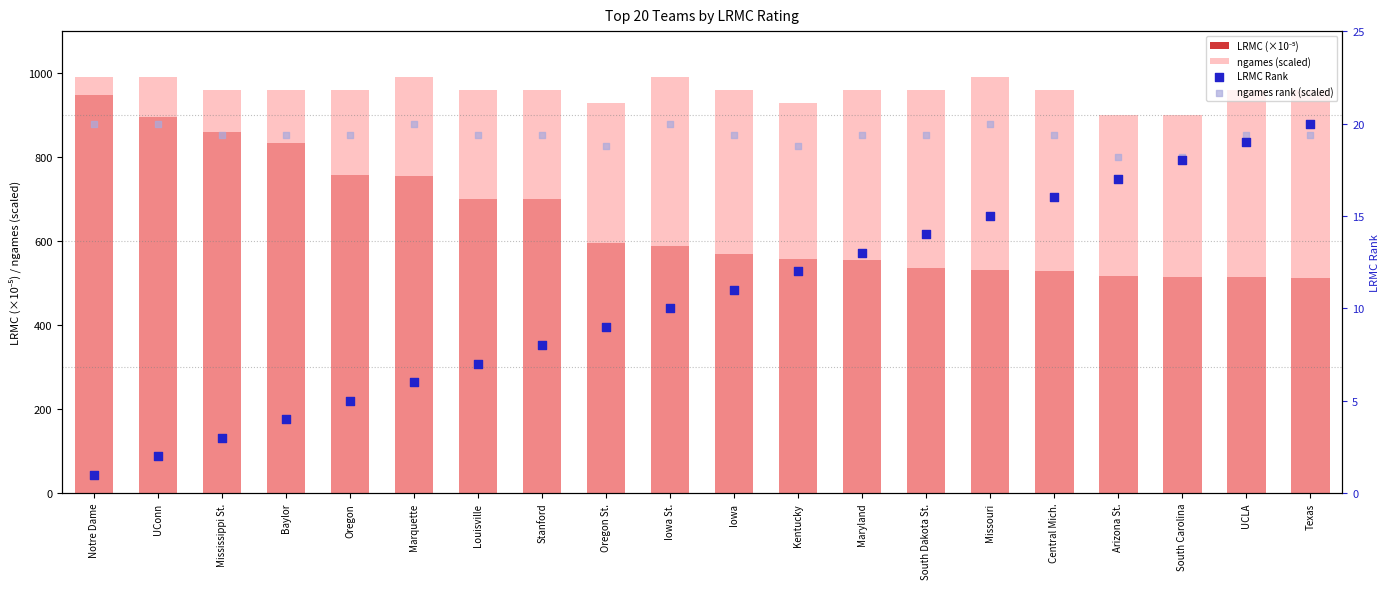

At which category is the sum across all series the highest?

Notre Dame